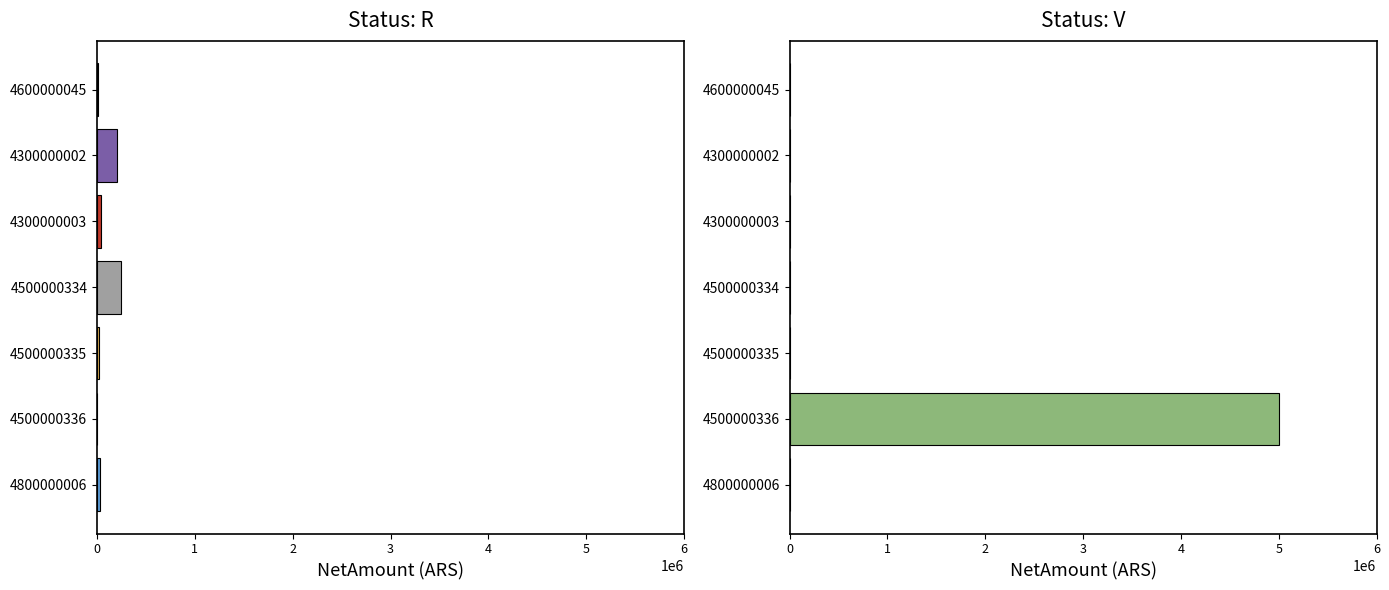

True or false: the data shows 41764 at 4800000006.

False